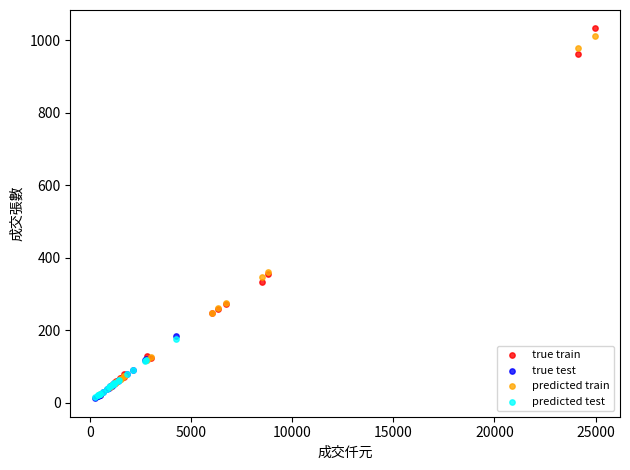

Which series has the largest Y range (max minus min)?

true train